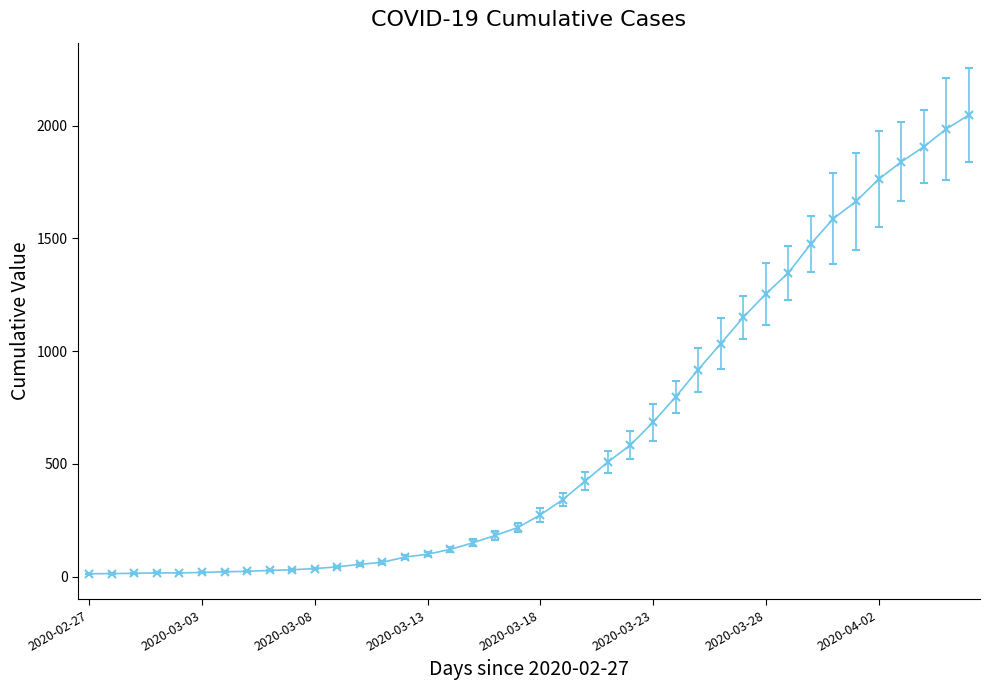

How many series are shown in this chart?

1